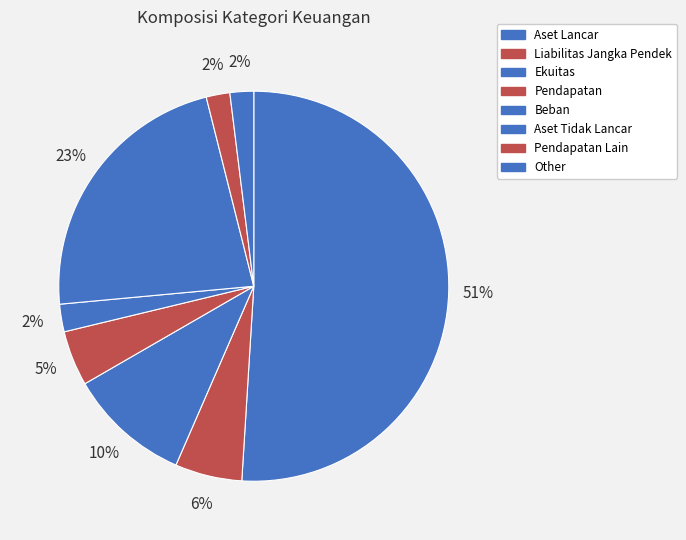

What is the largest slice in the pie chart?

Aset Lancar